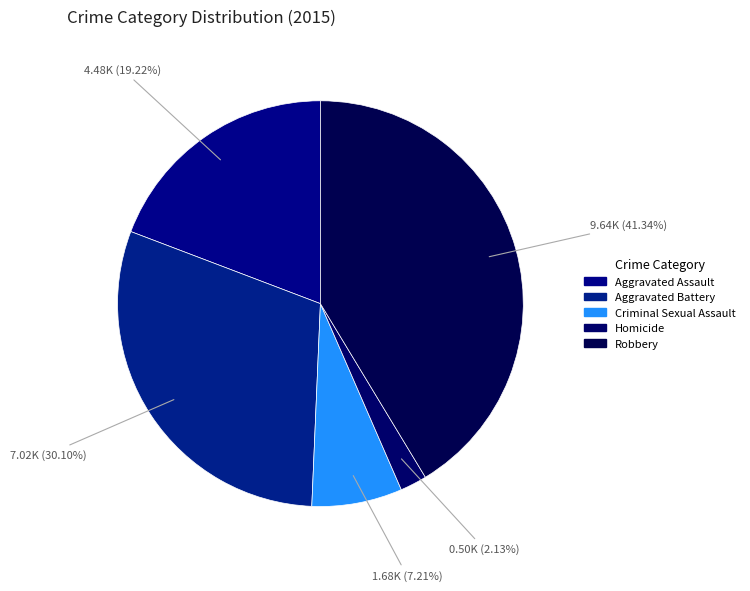

What is the ratio of the value at Criminal Sexual Assault to the value at Aggravated Battery?

0.2